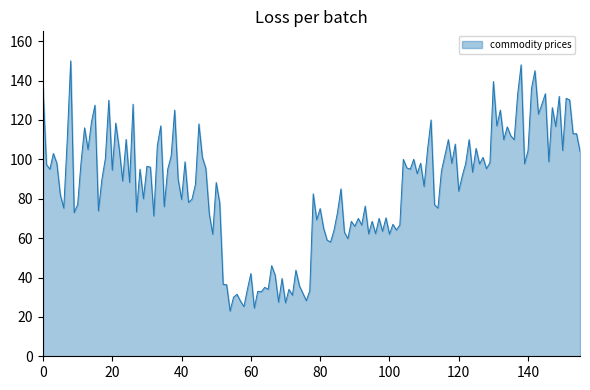

What is the maximum value shown in the chart?

150.0